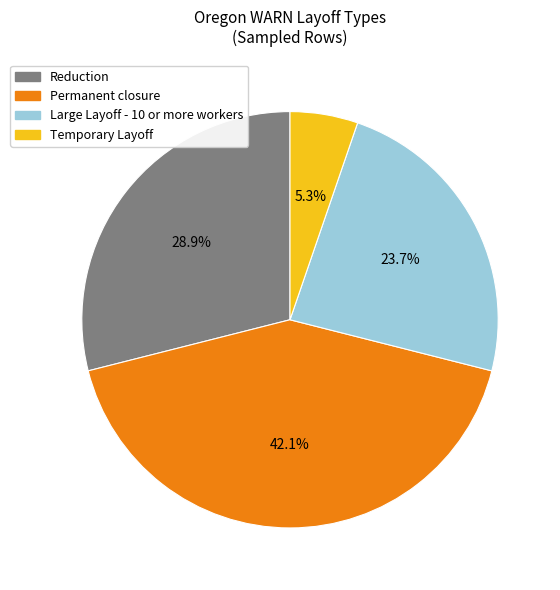

Rank the categories by value from highest to lowest.

Permanent closure, Reduction, Large Layoff - 10 or more workers, Temporary Layoff